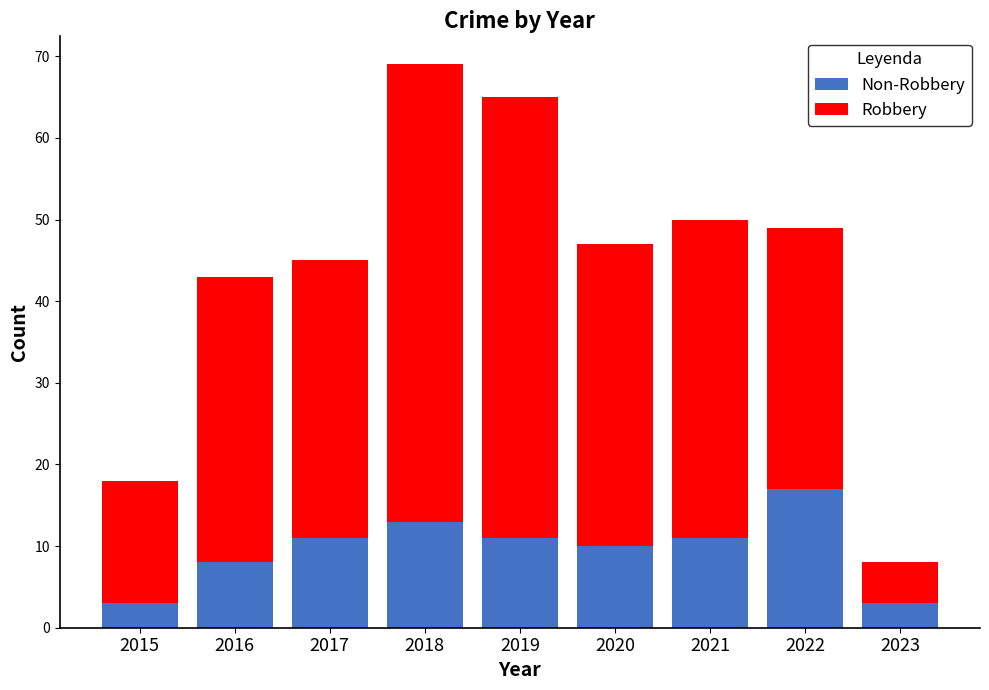

Are the bars grouped side by side (vs. stacked)?

No